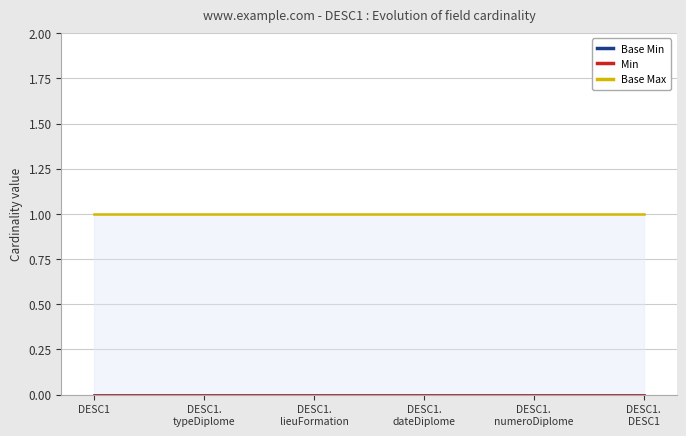

True or false: Base Max and Base Min cross at least once.

False